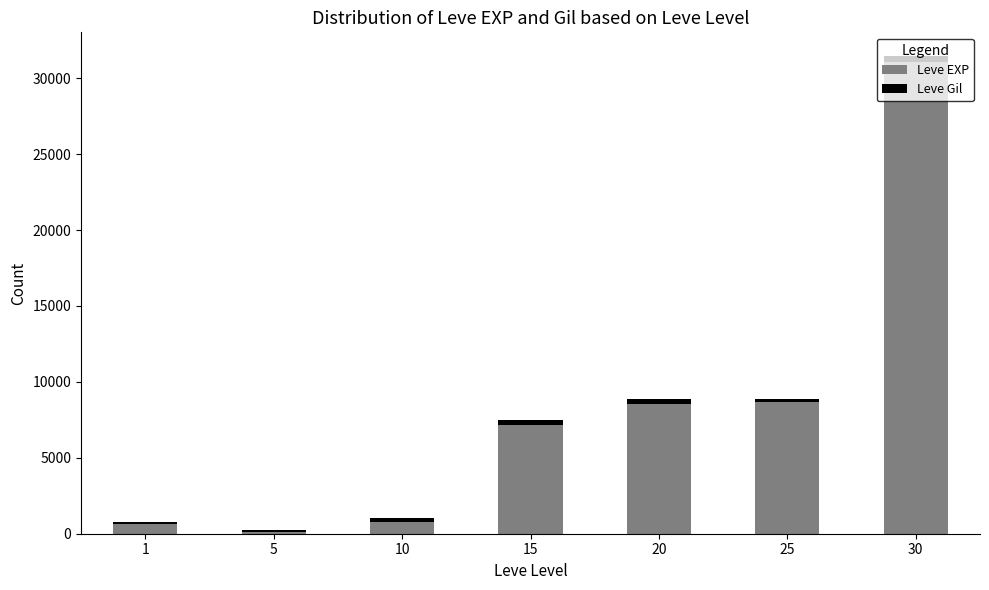

What is the difference between the Leve EXP values at 20 and 25?

90